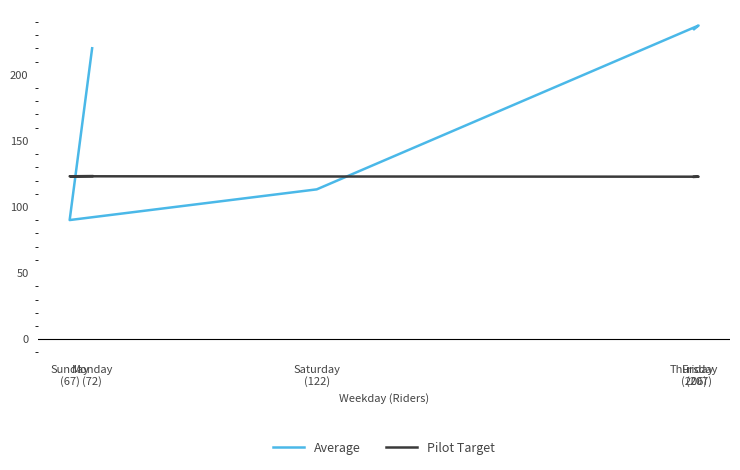

What is the difference between the highest and lowest values at Monday
(72)?

96.7